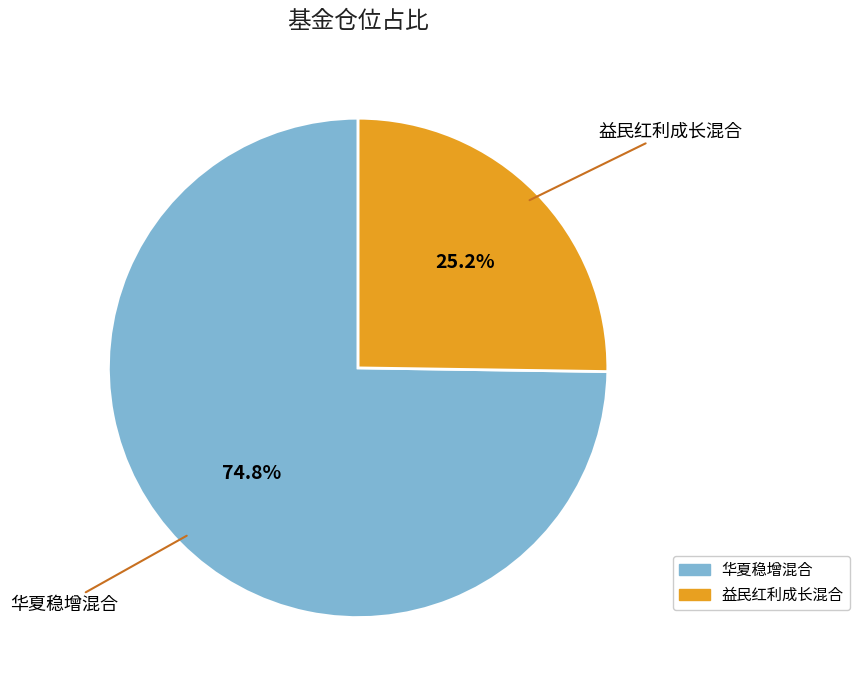

What is the smallest slice in the pie chart?

益民红利成长混合